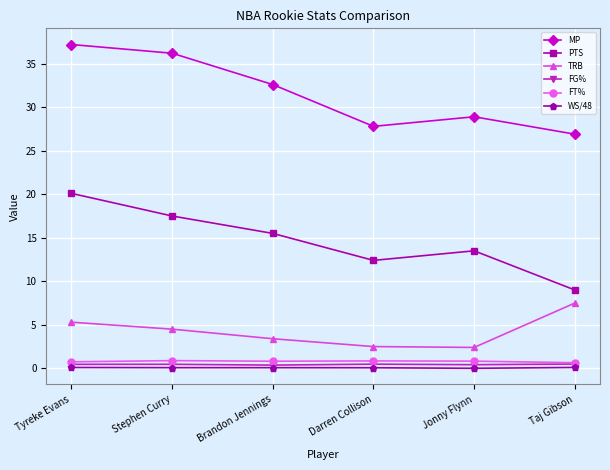

What is the label of the 4th point from the right?

Brandon Jennings